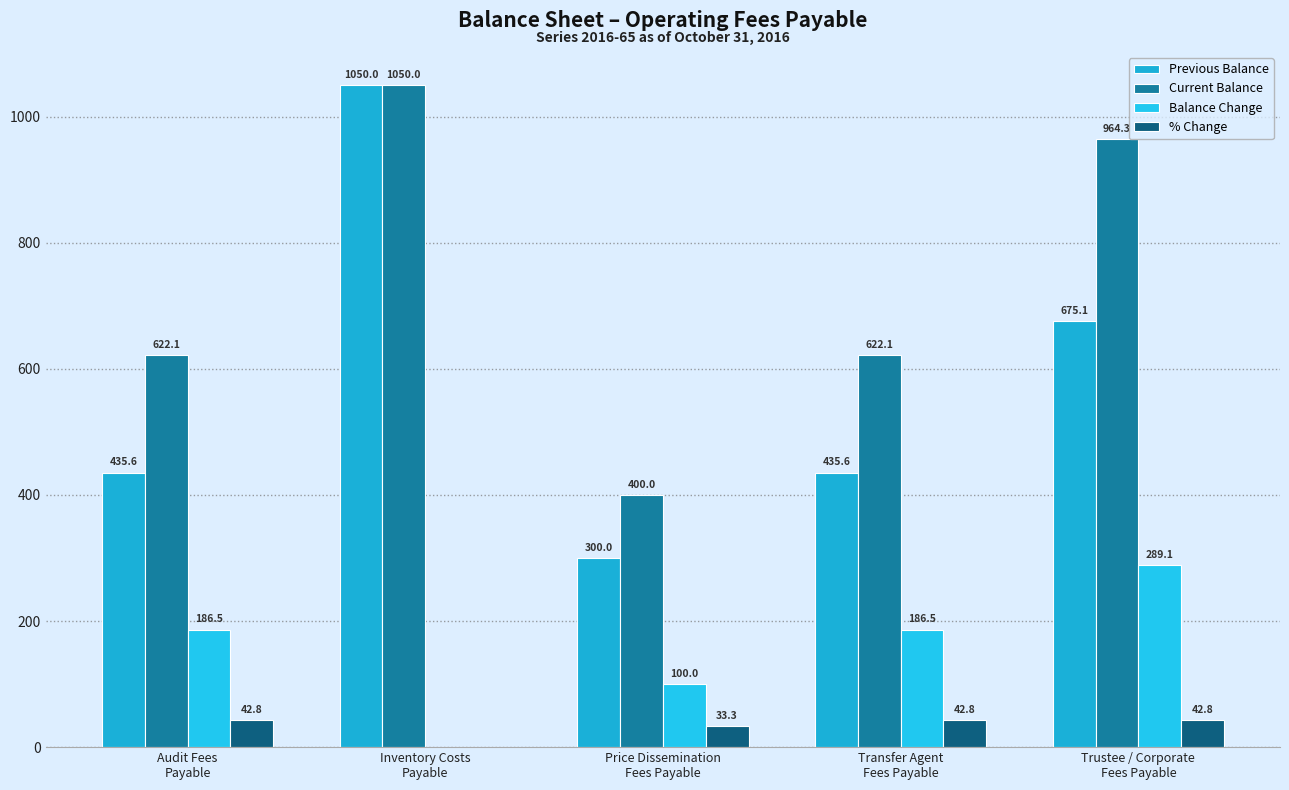

Rank the series by their maximum value, from lowest to highest.

% Change, Balance Change, Previous Balance, Current Balance